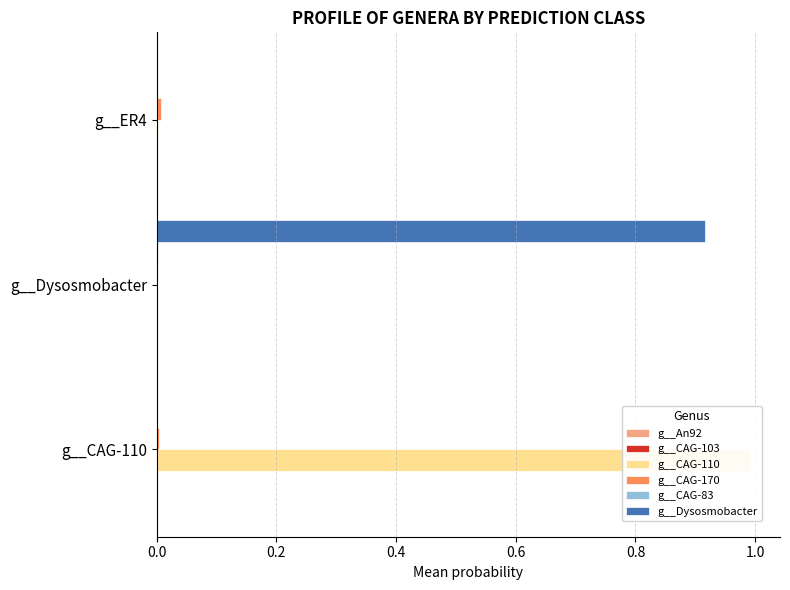

Does the chart contain stacked bars?

No